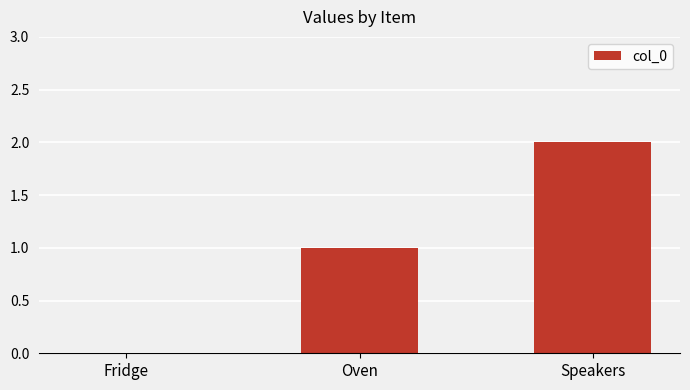

Reading left to right, transcribe all the data shown in this chart.

0	1	2